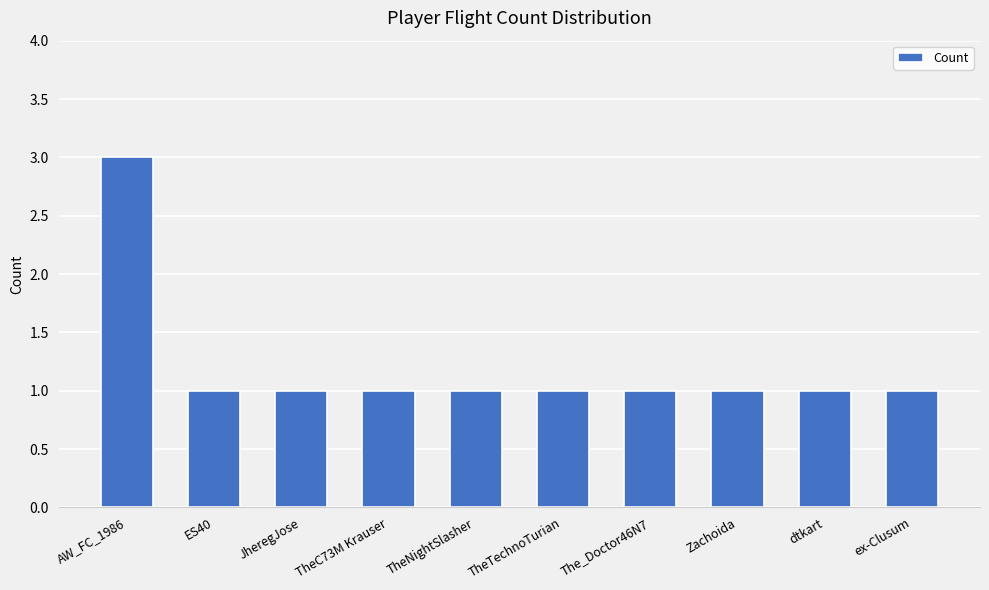

Reading right to left, list all the values displayed in this chart.

1	1	1	1	1	1	1	1	1	3